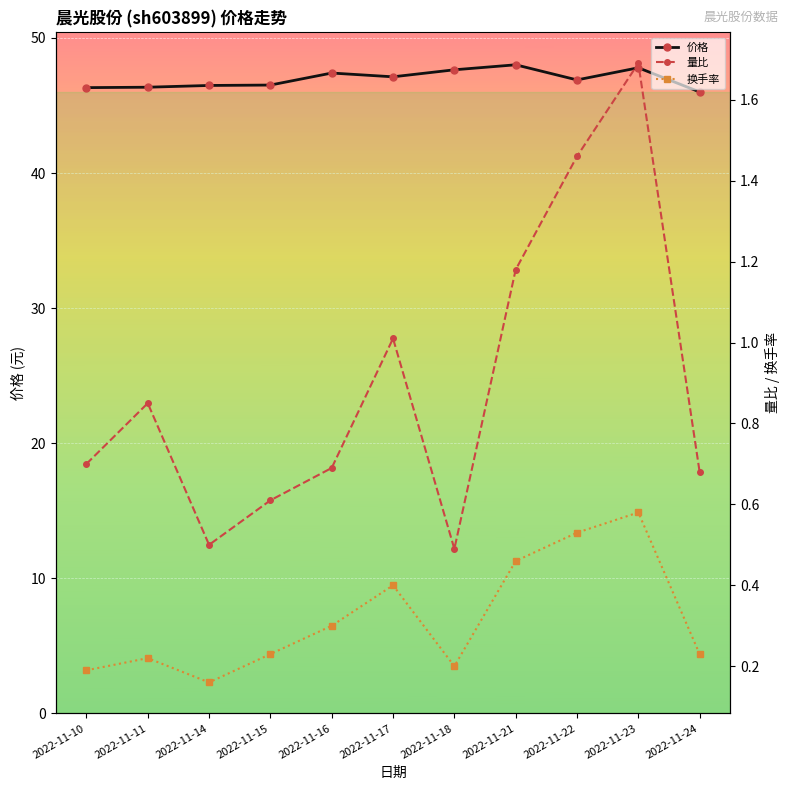

Between 2022-11-22 and 2022-11-24, which is larger?

2022-11-22